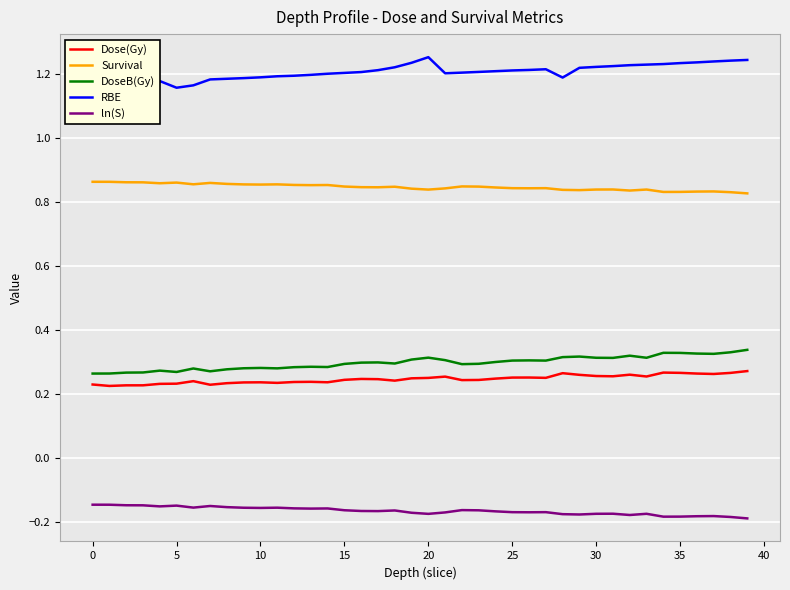

True or false: DoseB(Gy) has a value of 0.1 at 35.

False